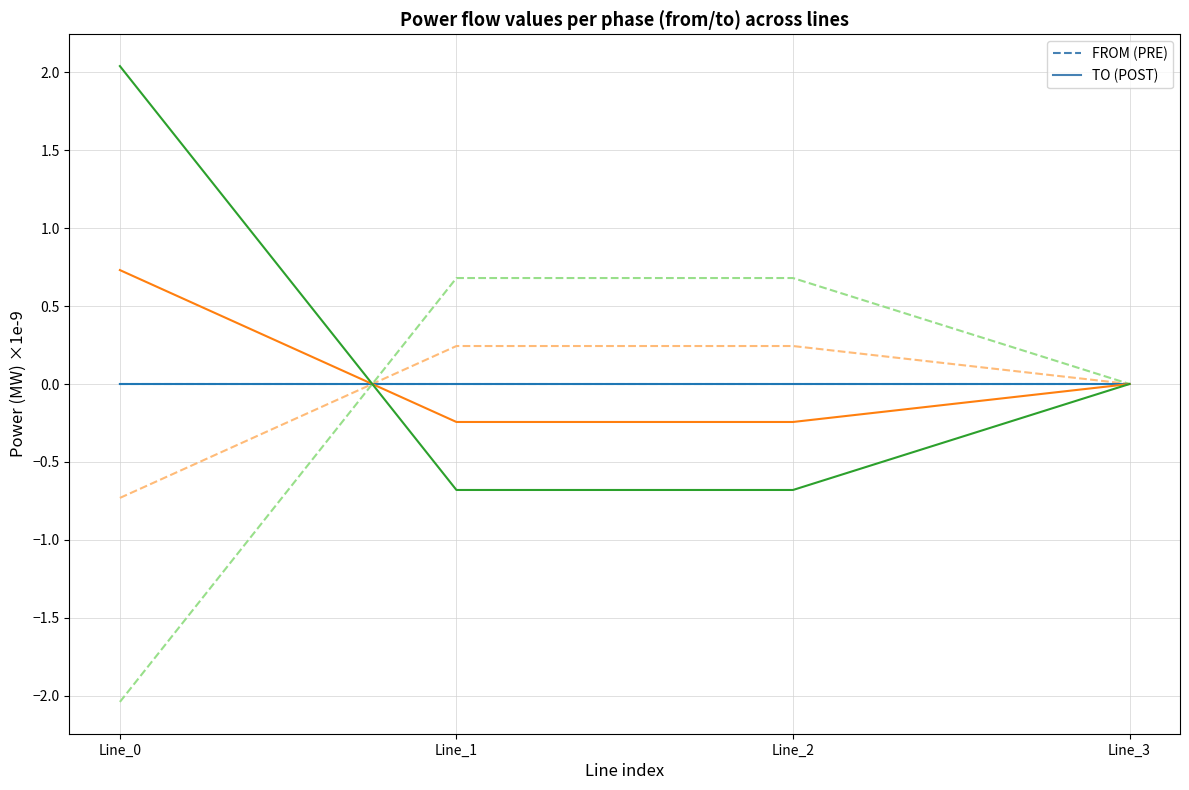

What is the maximum value shown in the chart?

2.0